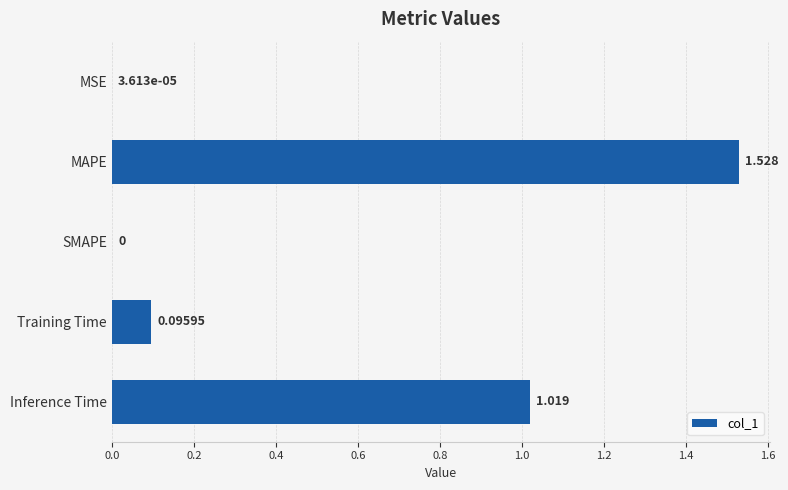

How many values are above zero?

4